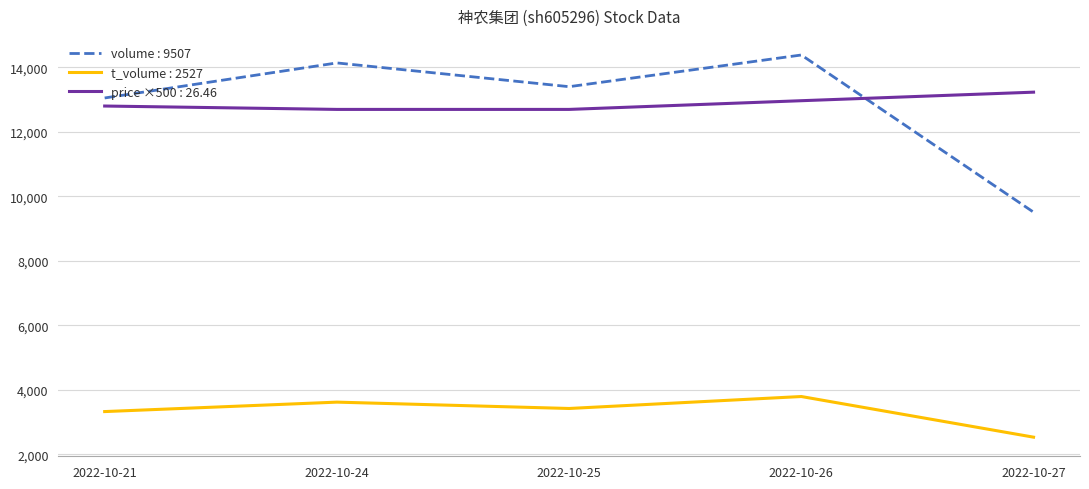

What is the smallest value displayed?

2527